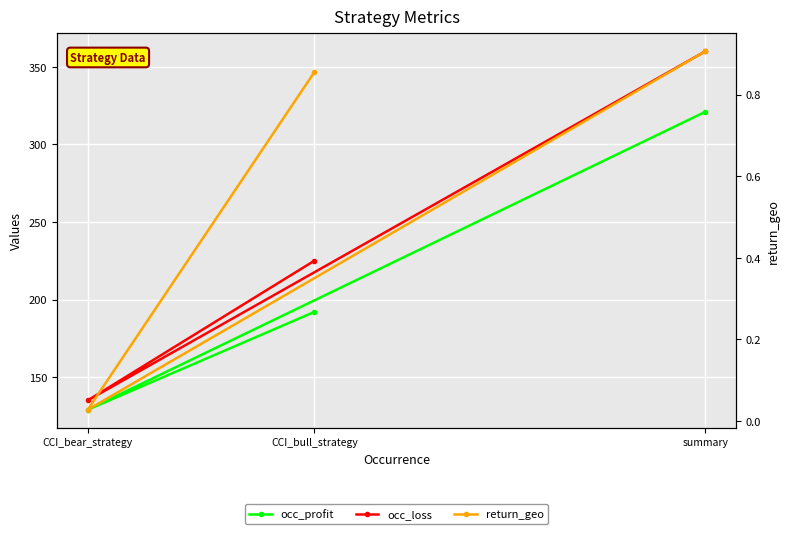

What are all the series names shown in the legend?

occ_profit, occ_loss, return_geo